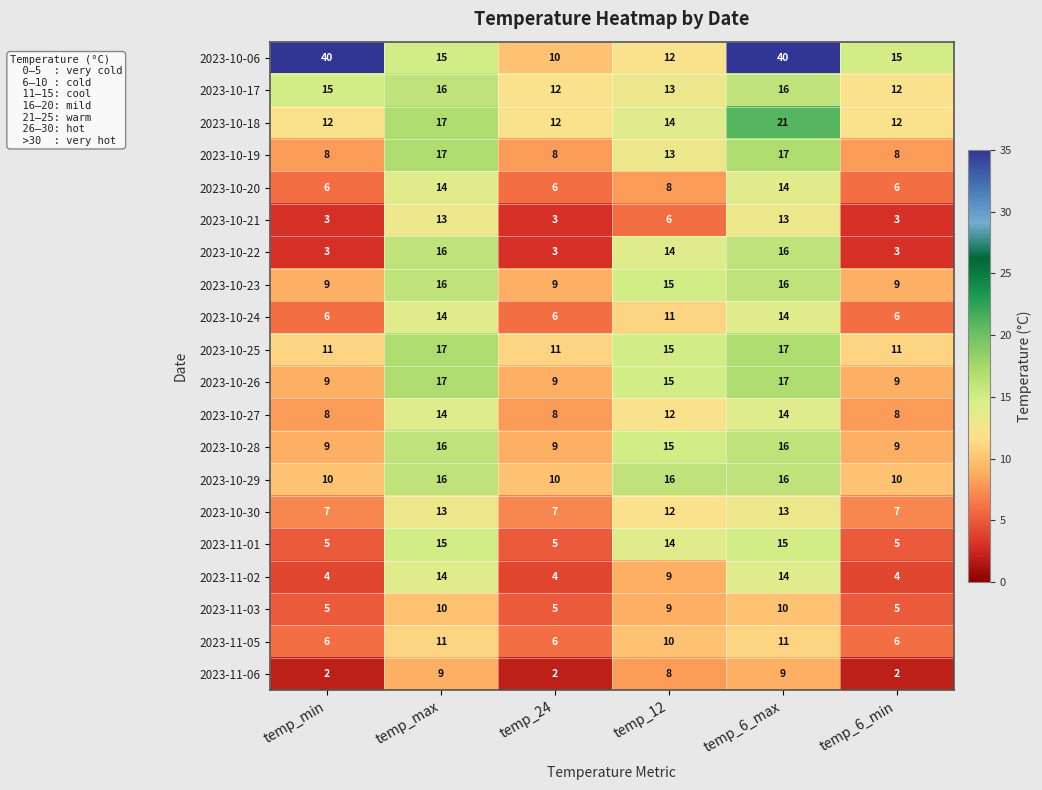

What is the minimum value for 2023-11-01?

5